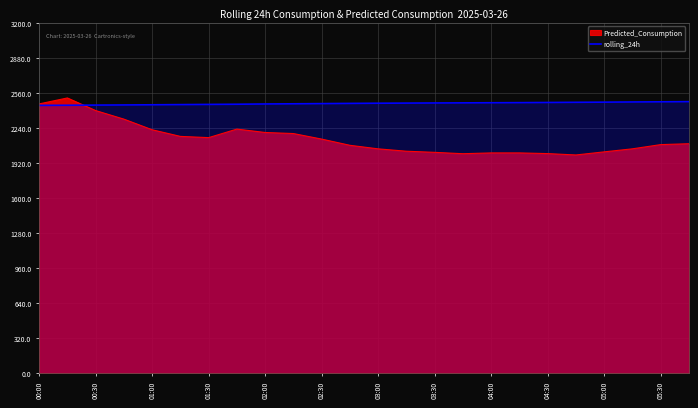

Which series has the largest total across all categories?

rolling_24h